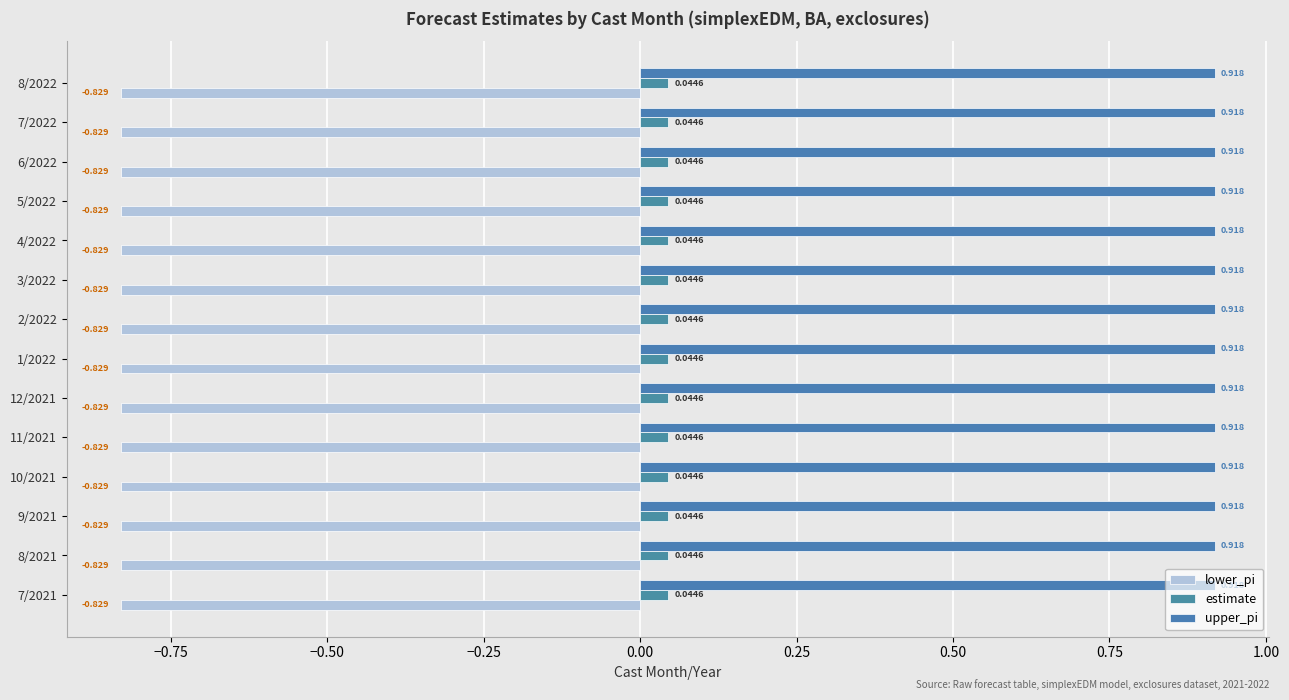

Count the number of categories in the chart.

14